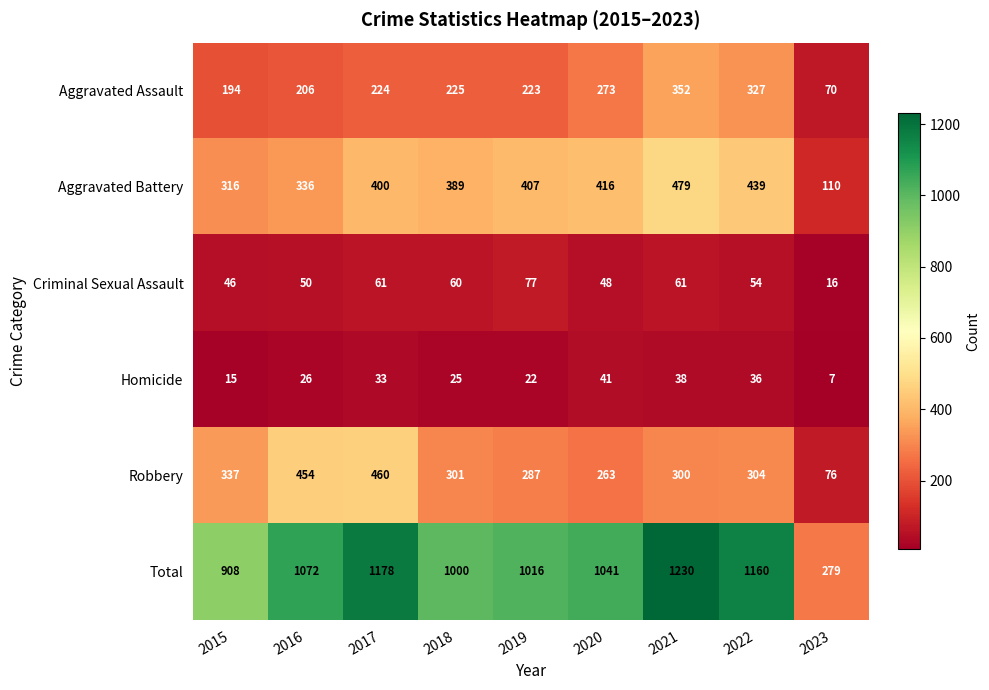

What is the approximate value of Aggravated Assault at 2022, to the nearest 5?

325